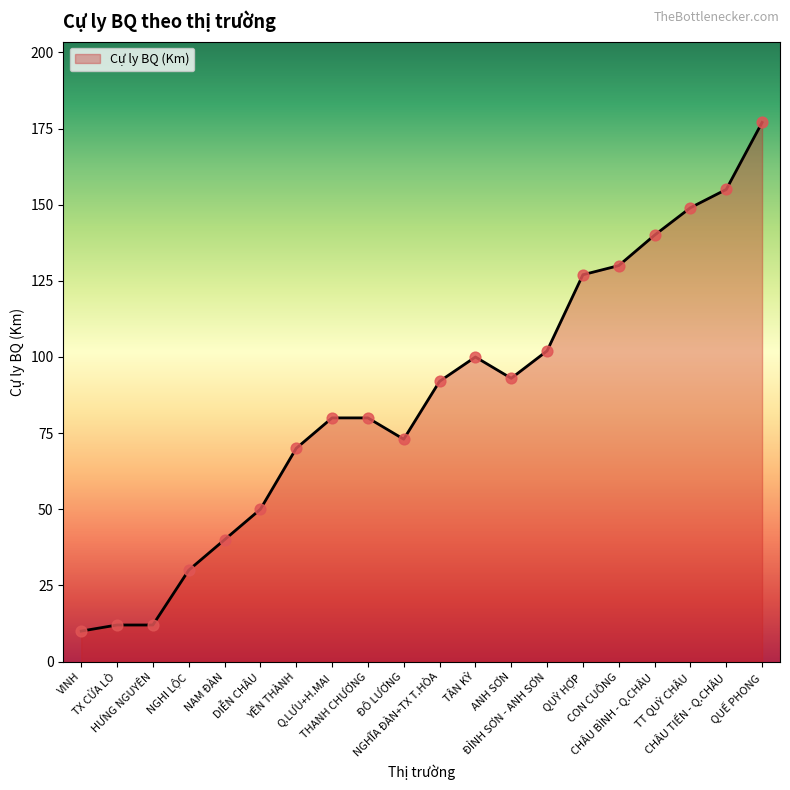

What is the ratio of the value at VINH to the value at NGHĨA ĐÀN+TX T.HÒA?

0.1